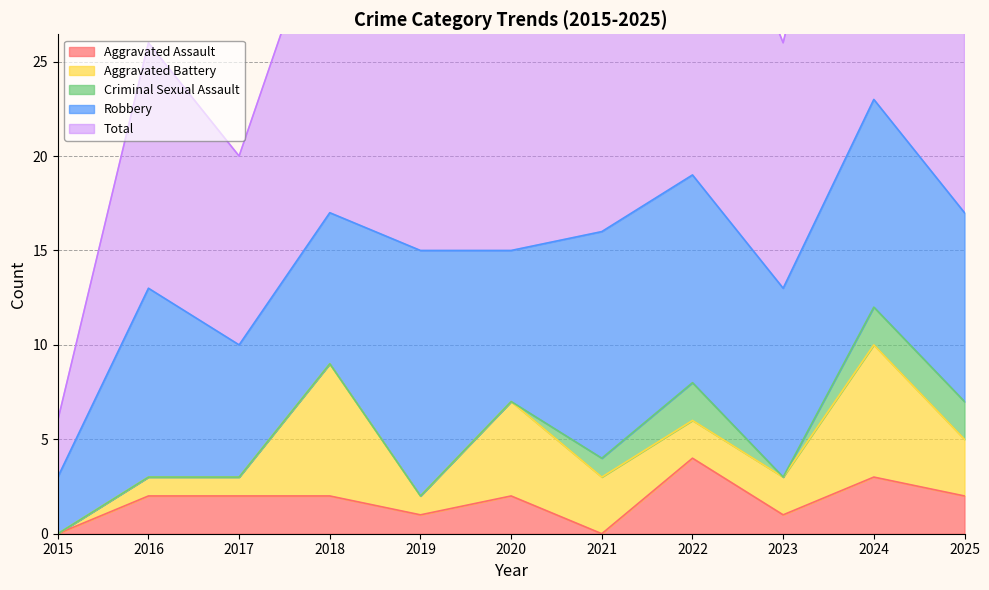

Is it true that Total equals 13 at 2016?

True